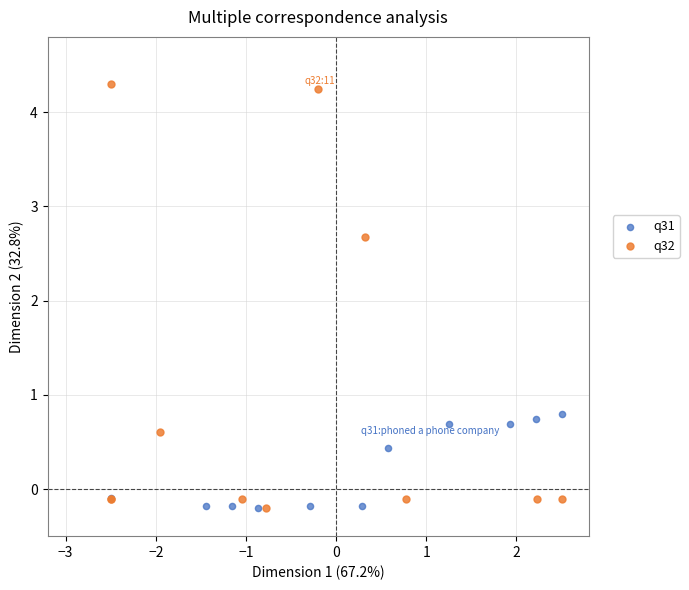

Which series contains the highest Y value?

q32